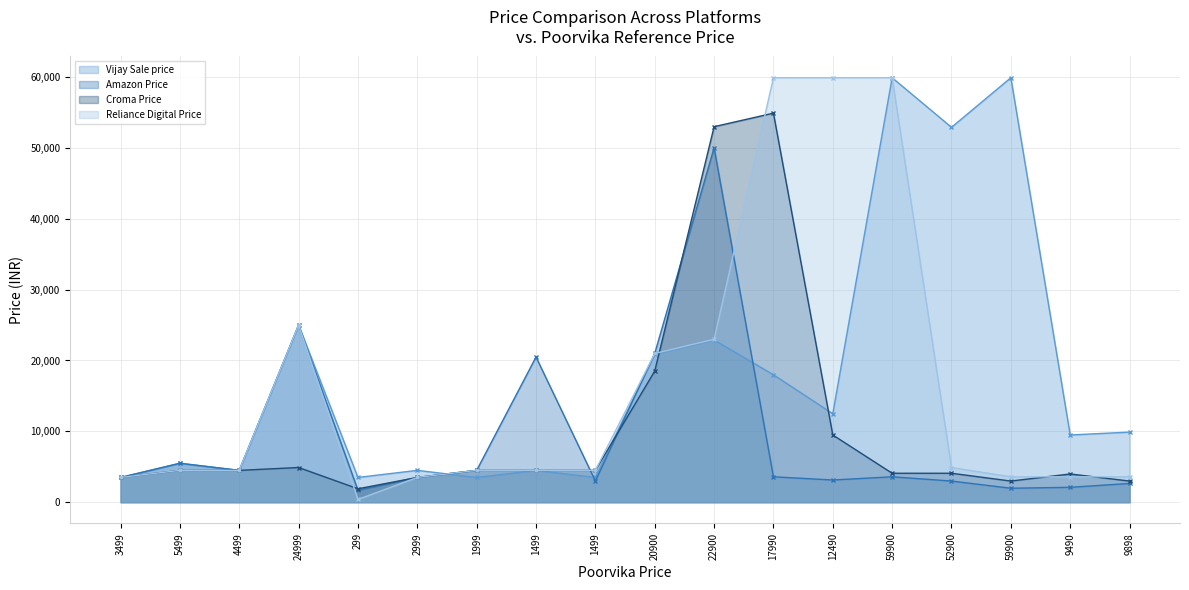

What is the value of the Reliance Digital Price point at the 16th from the left?

59900